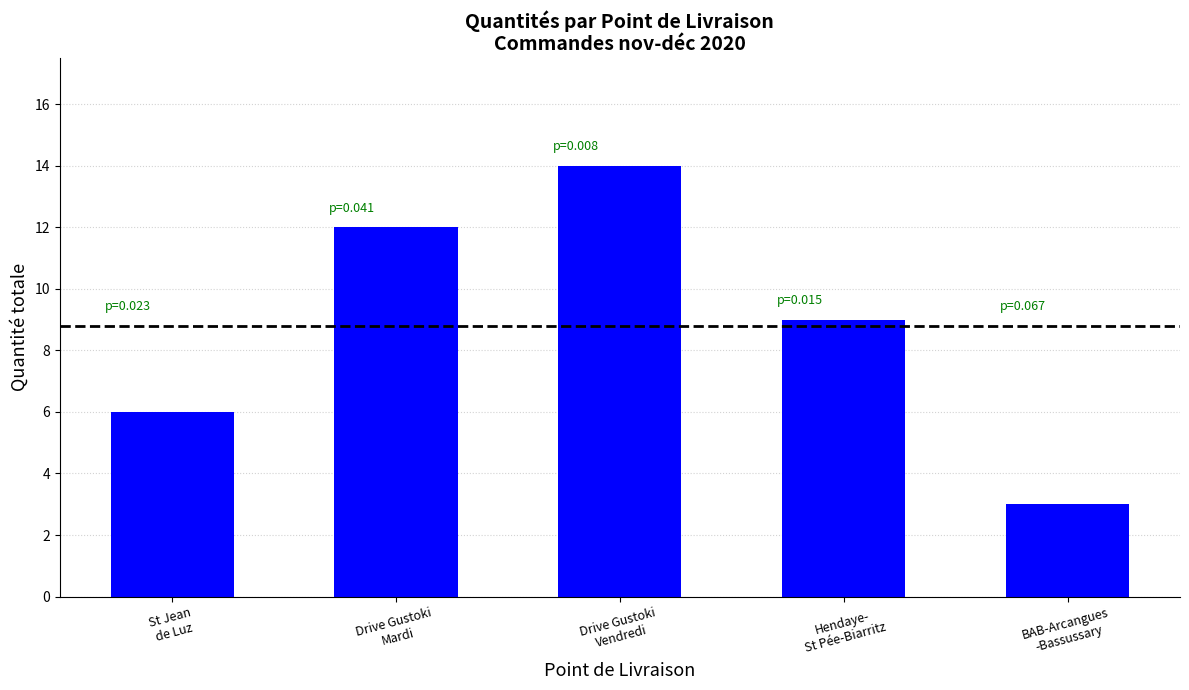

At which label is the value closest to 8?

Hendaye-
St Pée-Biarritz